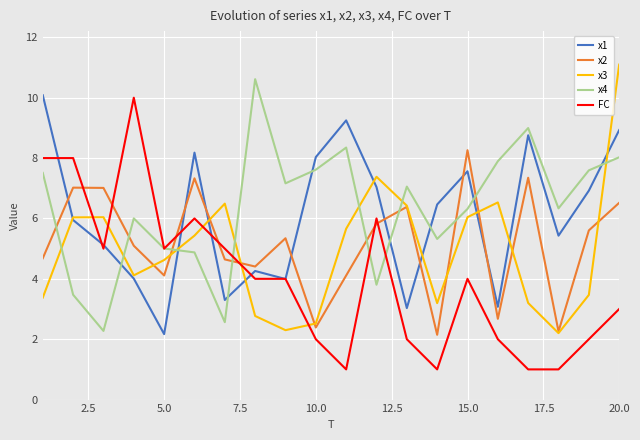

Count the number of categories in the chart.

20